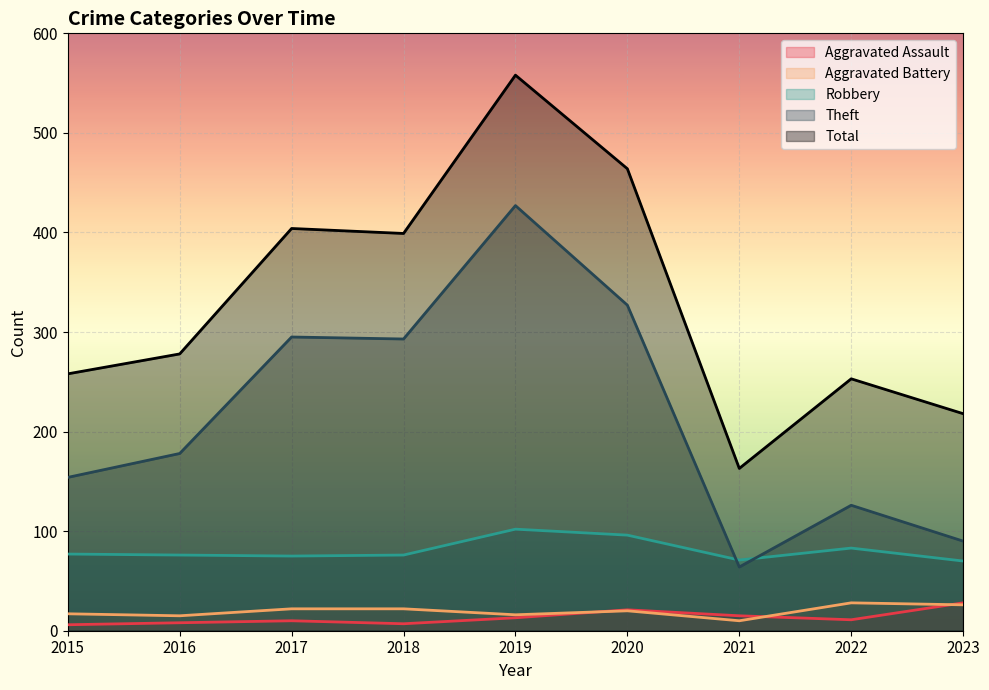

What is the value of the Aggravated Battery point at the 6th from the left?

20